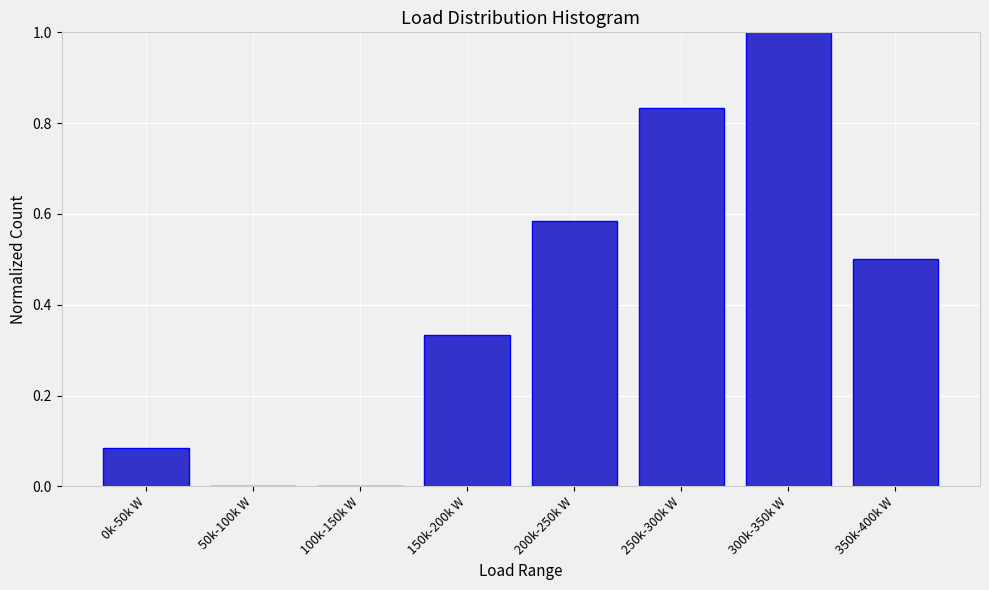

What is the sum of the values at 350k-400k W and 250k-300k W?

1.3